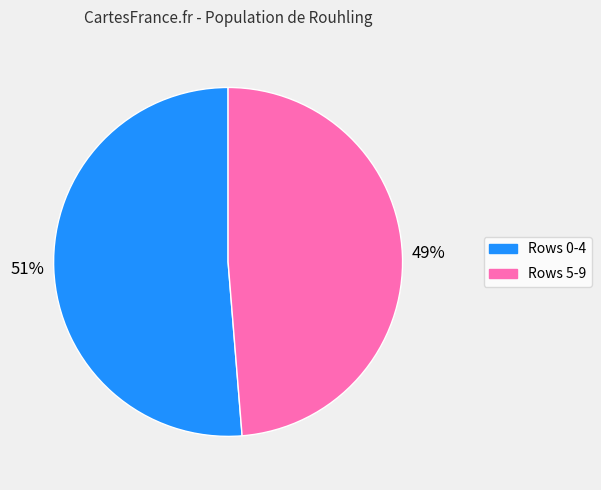

Is there a majority slice in this chart?

Yes